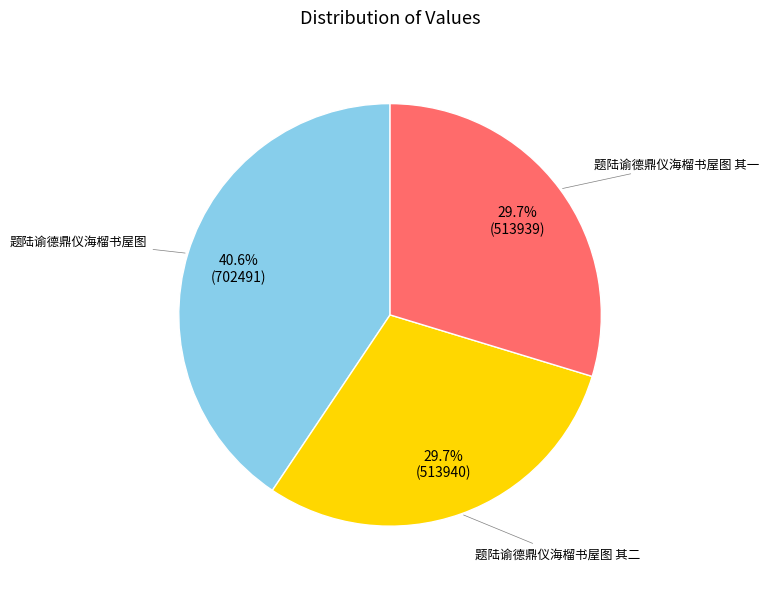

Does any single category account for the majority?

No